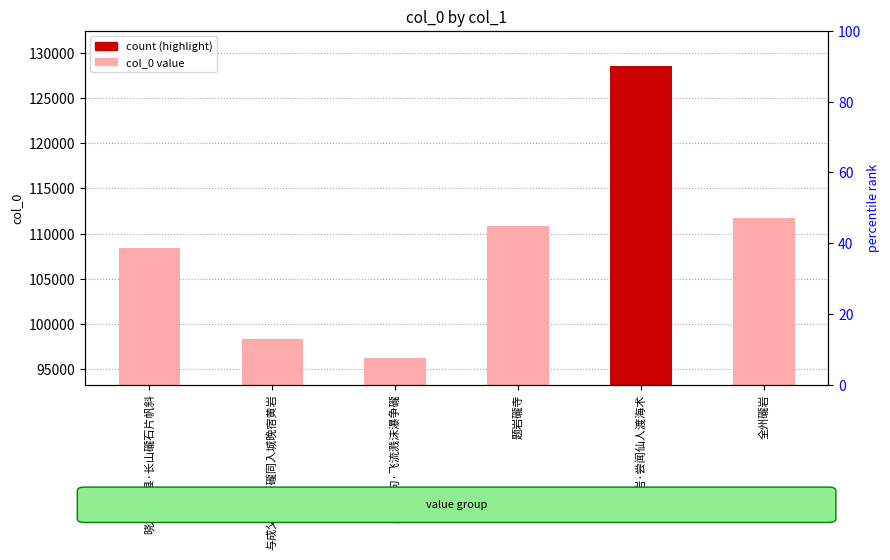

What is the label of the 2nd bar from the right?

礲岩·尝闻仙人渡海术